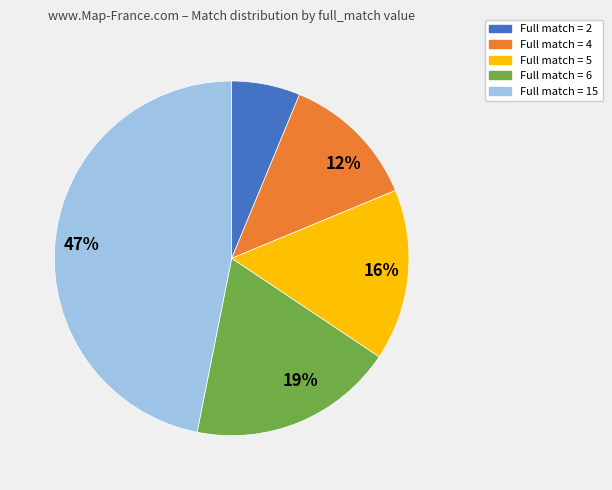

How many slices are in this pie chart?

5